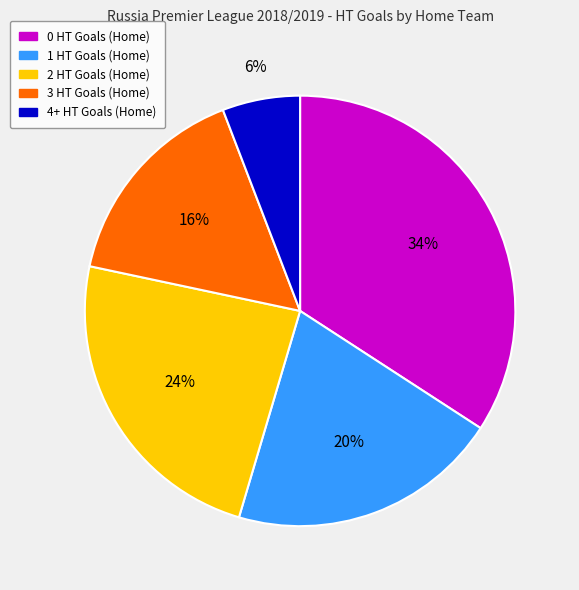

To the nearest percent, what is the difference between the 2 HT Goals (Home) and 4+ HT Goals (Home) slice percentages?

18%